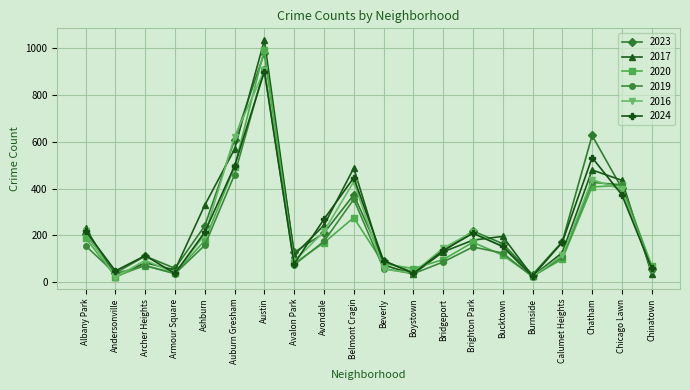

Count the number of data series in this chart.

6